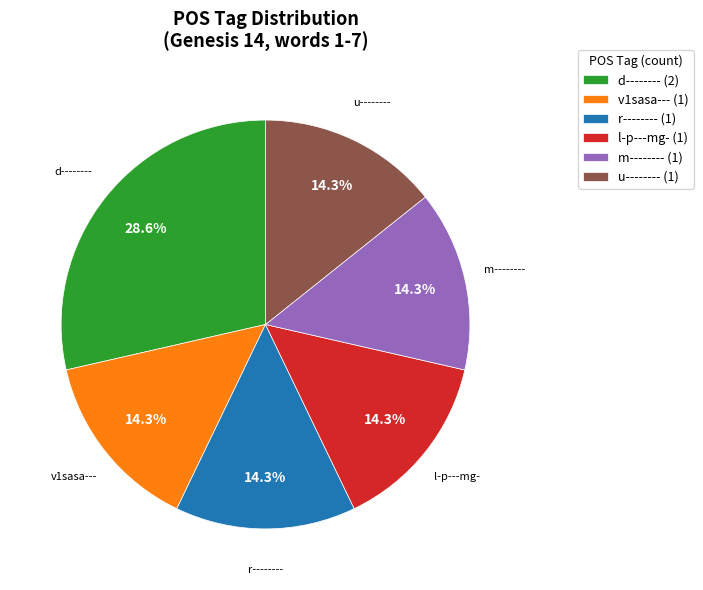

What percentage do m-------- (1) and l-p---mg- (1) together represent?

28.6%